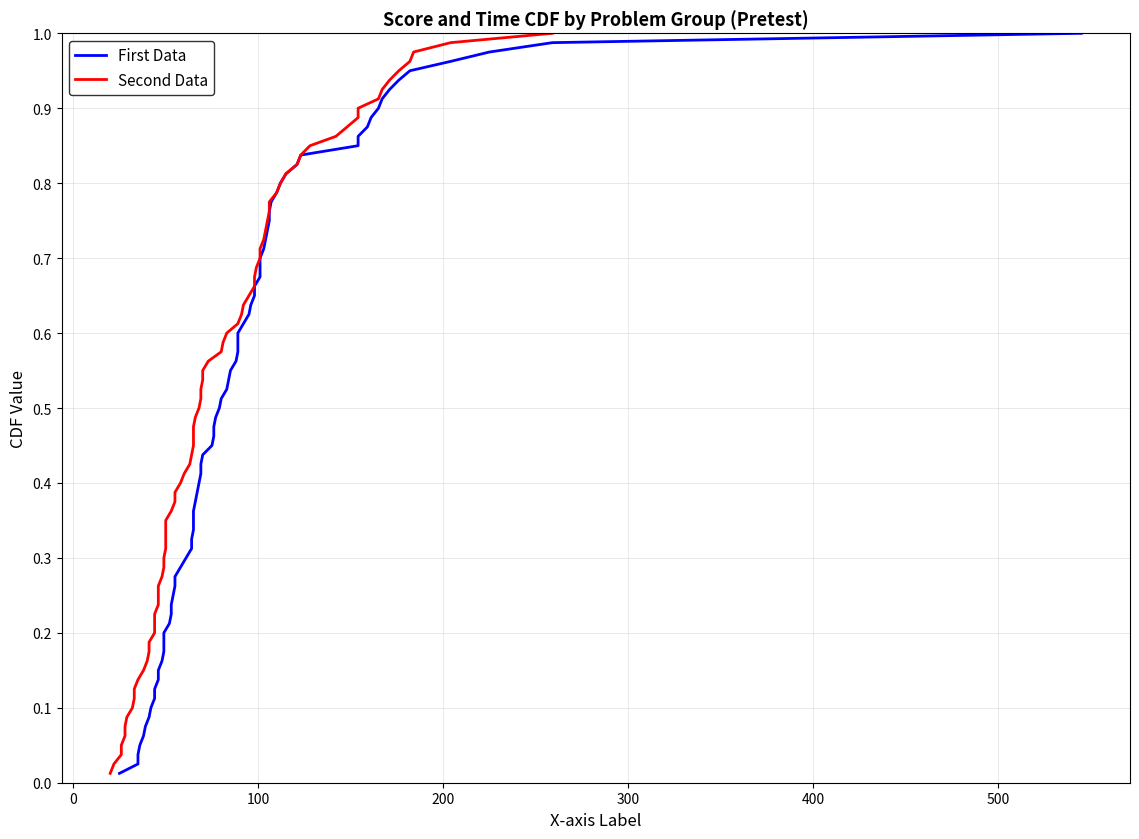

Is the value of Score.1 at 12 greater than the value of Score at 29?

No